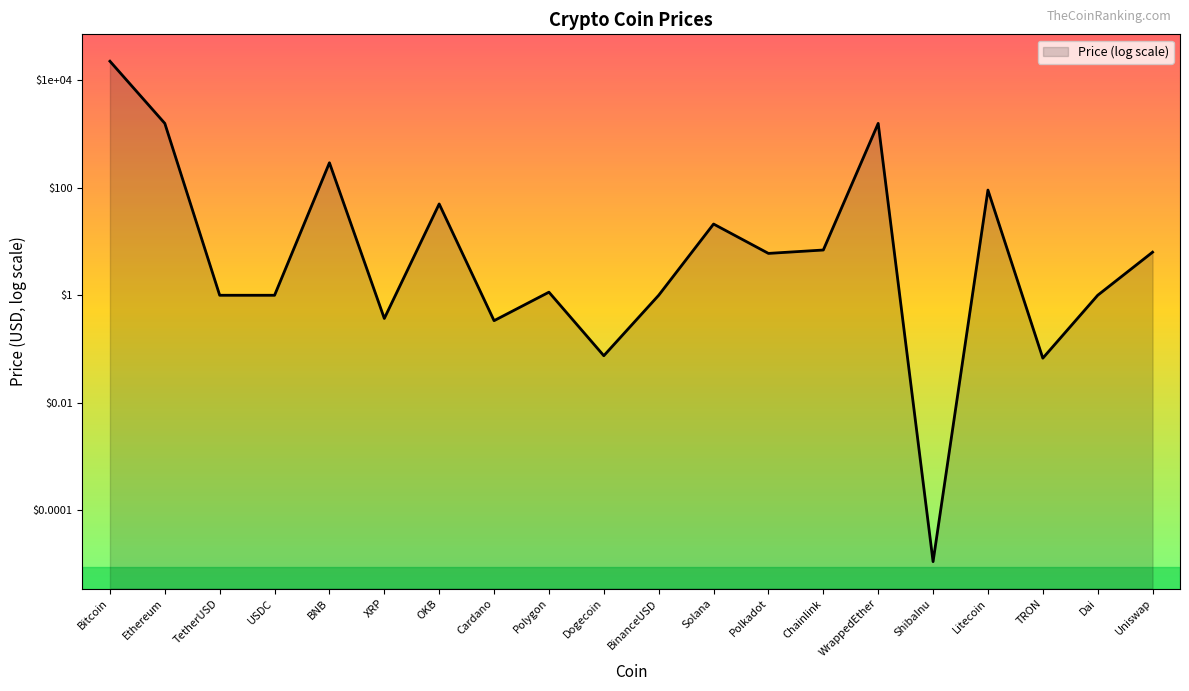

Which category has the lowest value across all series?

ShibaInu